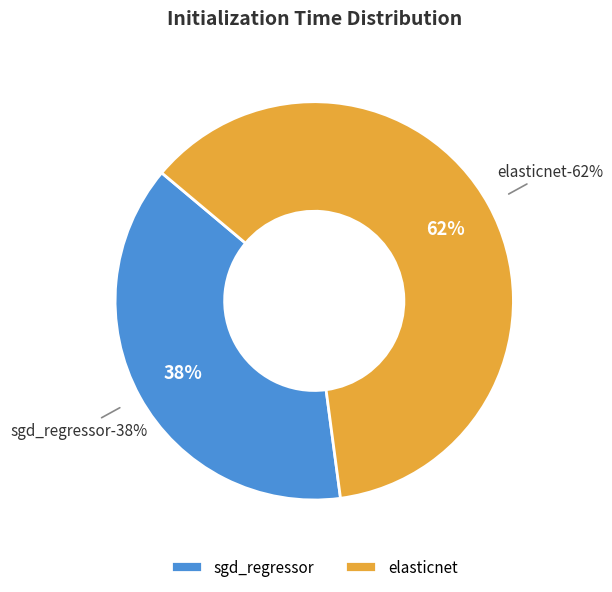

Combined, what portion of the pie is elasticnet and sgd_regressor?

100.0%